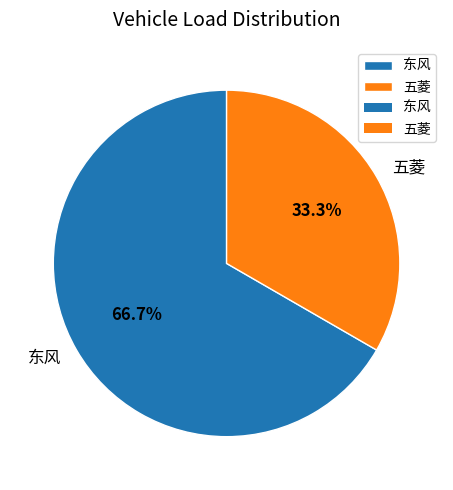

To the nearest percent, what portion does 五菱 represent?

33%